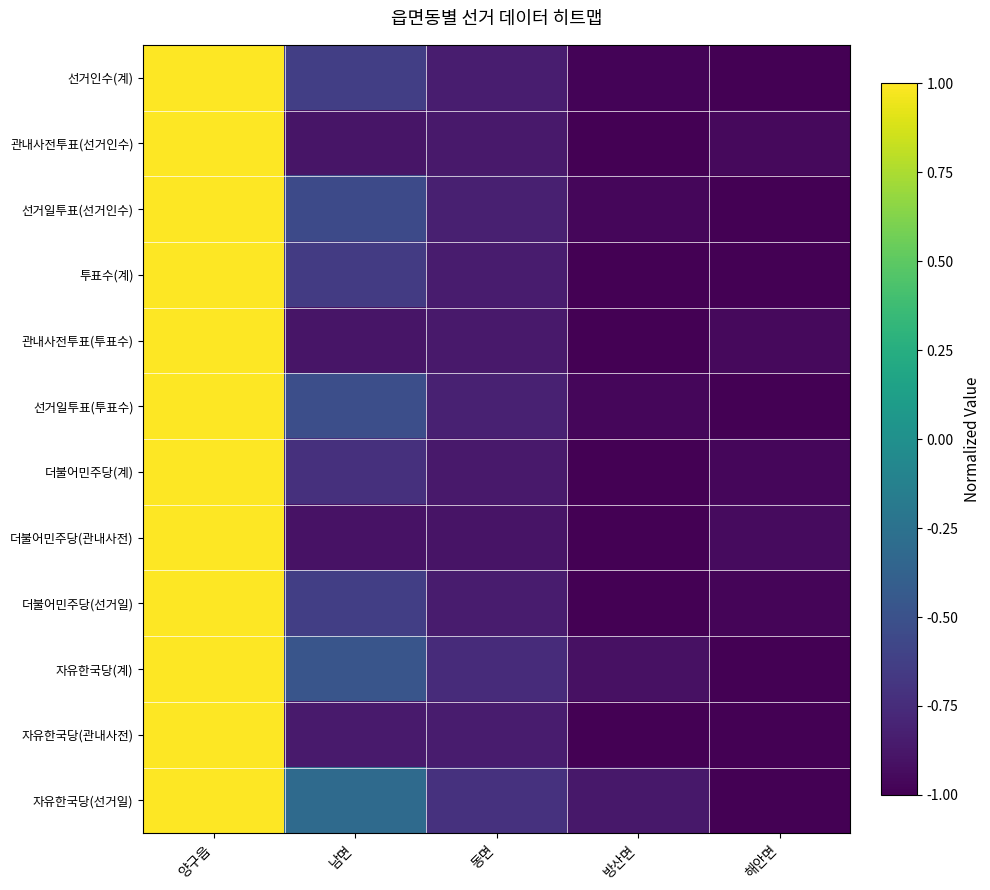

At how many categories does at least one series exceed 0?

1